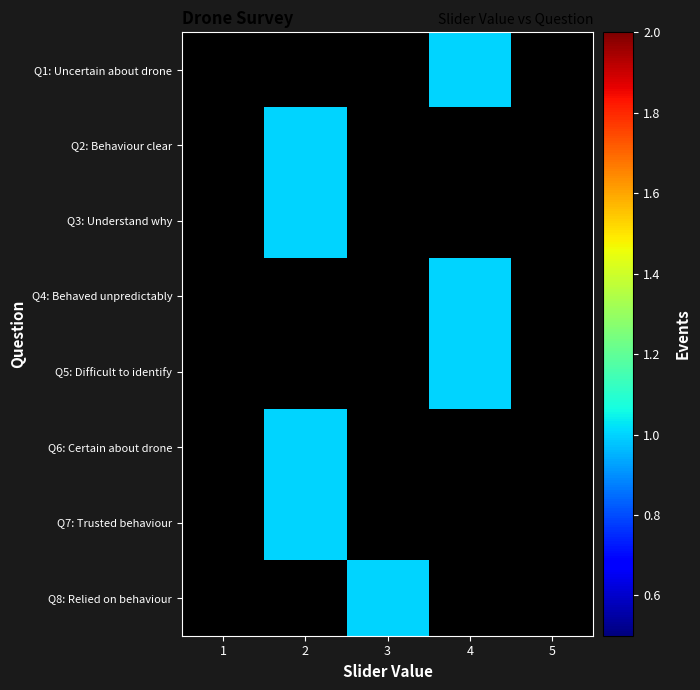

How many positive values does the Q3: Understand why series have?

1